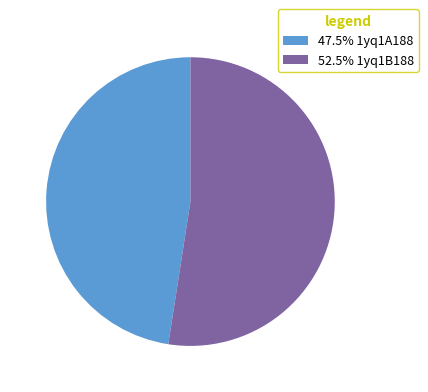

Is there any slice that represents more than half of the pie?

Yes